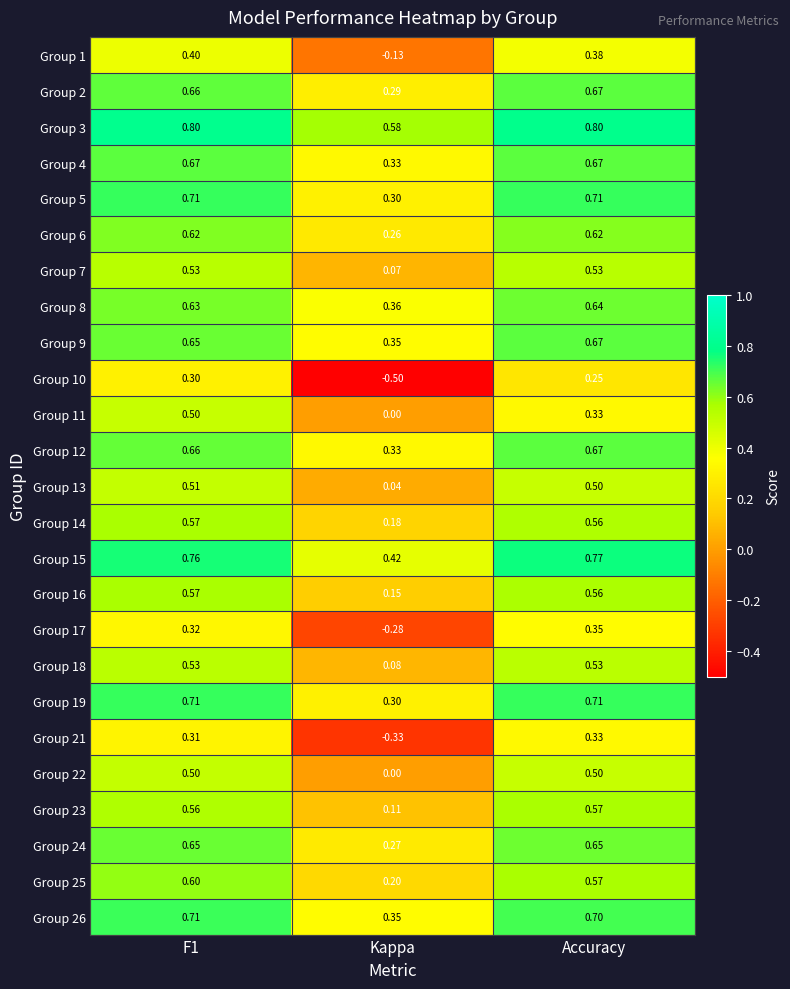

Is the value of Group 19 at Kappa greater than the value of Group 15 at Accuracy?

No